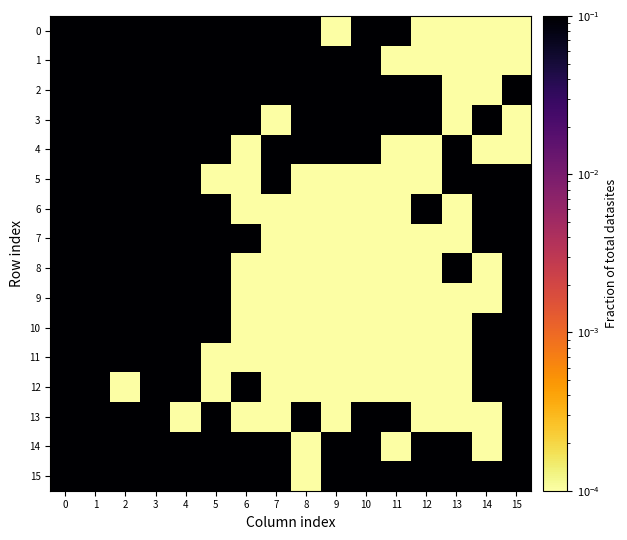

What is the spread (max minus min) of values at 12?

0.1